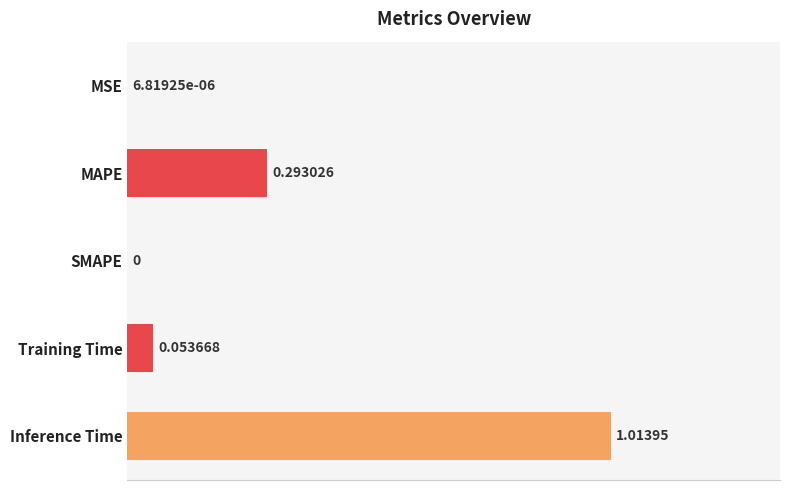

Which category has the highest value across all series?

Inference Time